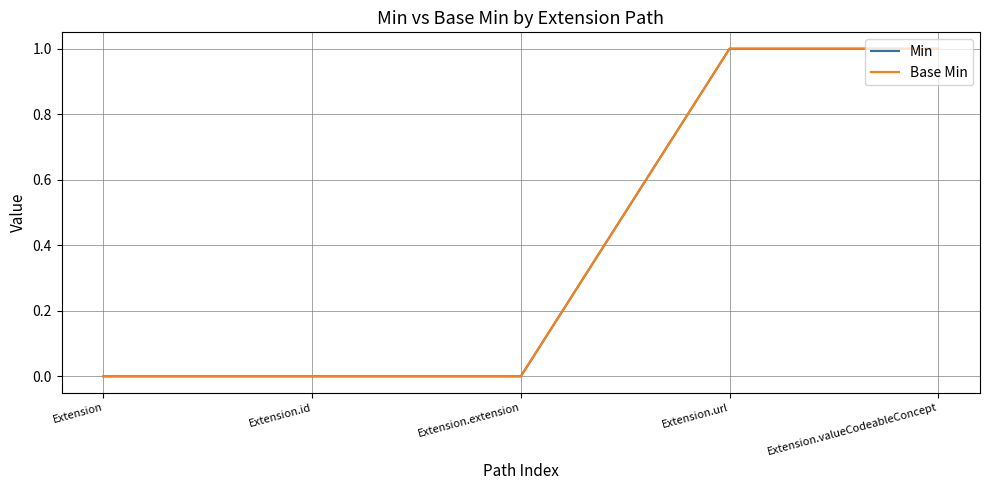

True or false: Min has a value of 1 at Extension.id.

False